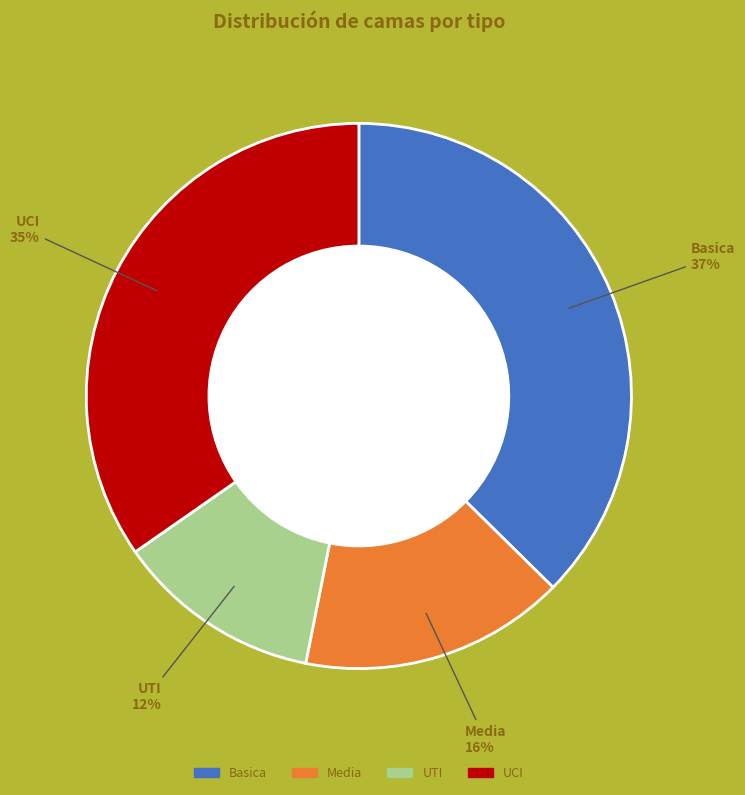

True or false: Basica accounts for 43% of the total.

False